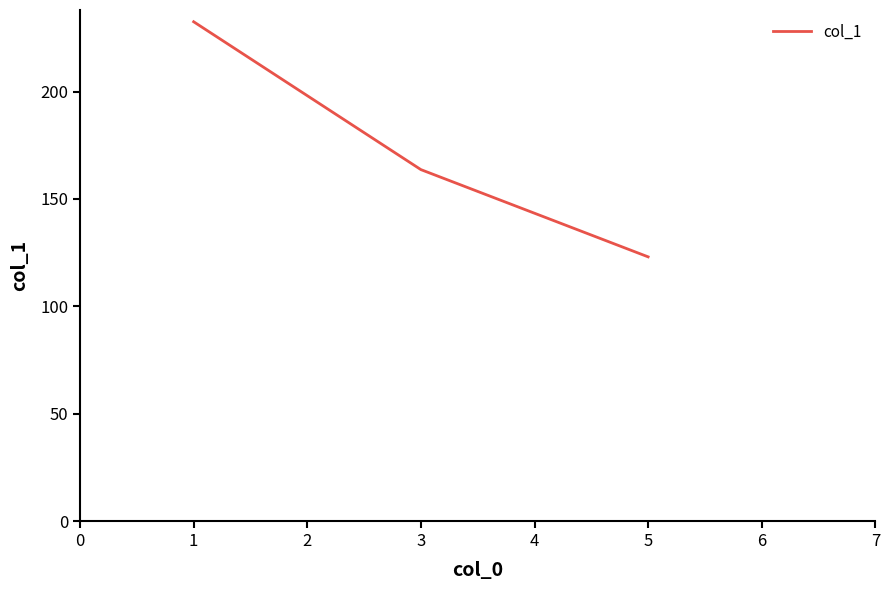

Approximately how many times larger is the value at 3 compared to 1?

0.7